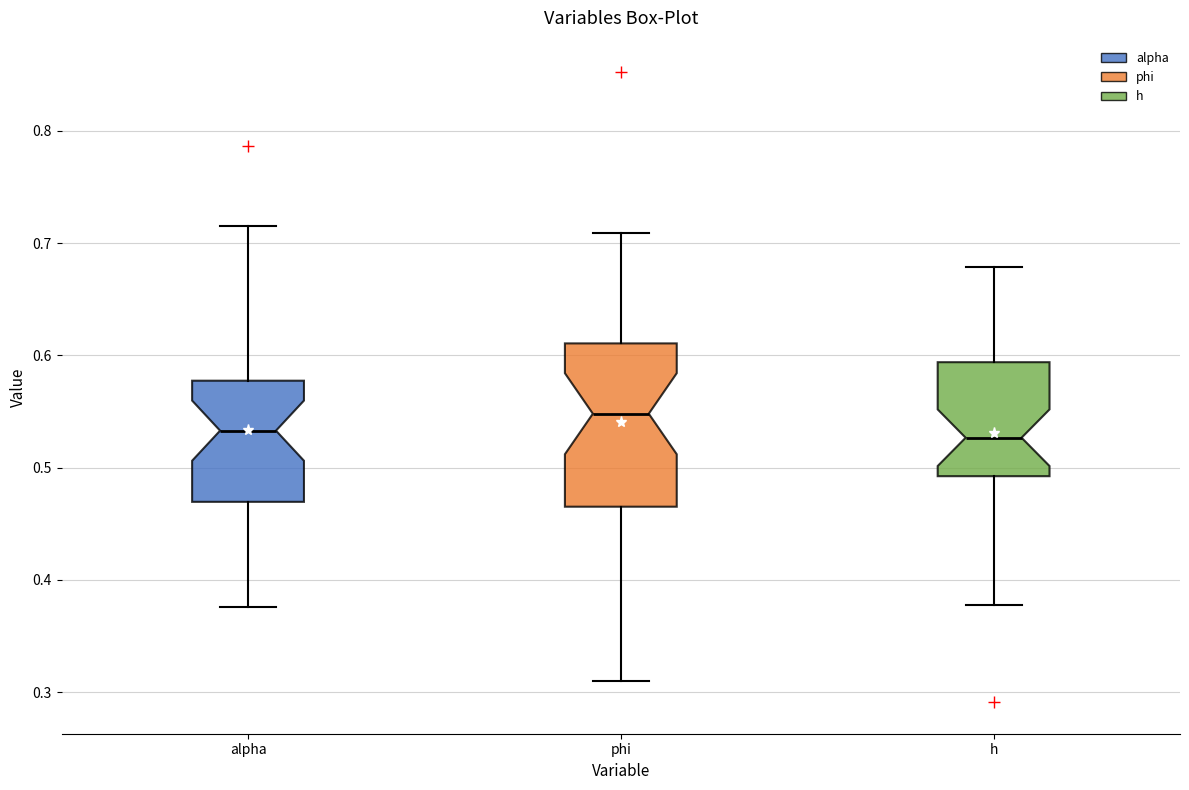

Which box is the tallest, from its lower edge to its upper edge?

phi